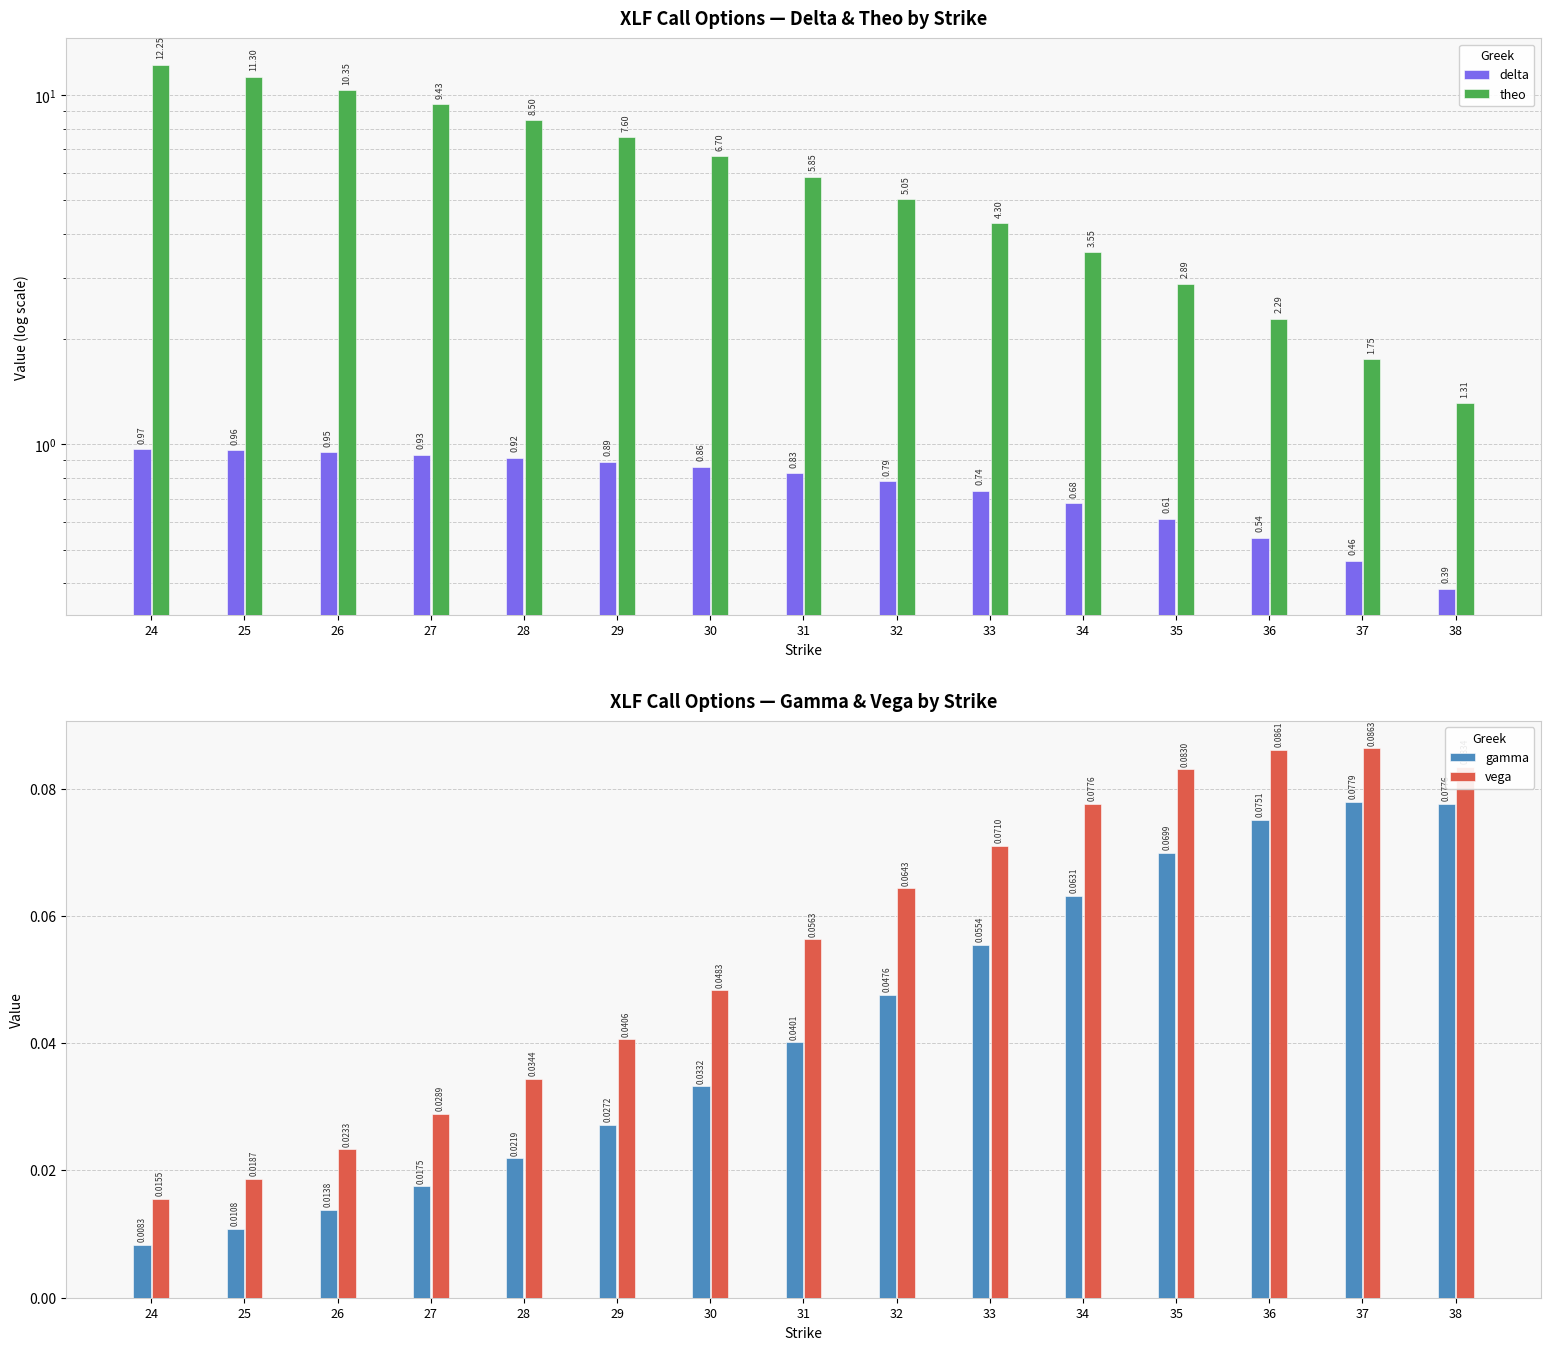

Which series has the largest range (max minus min)?

theo